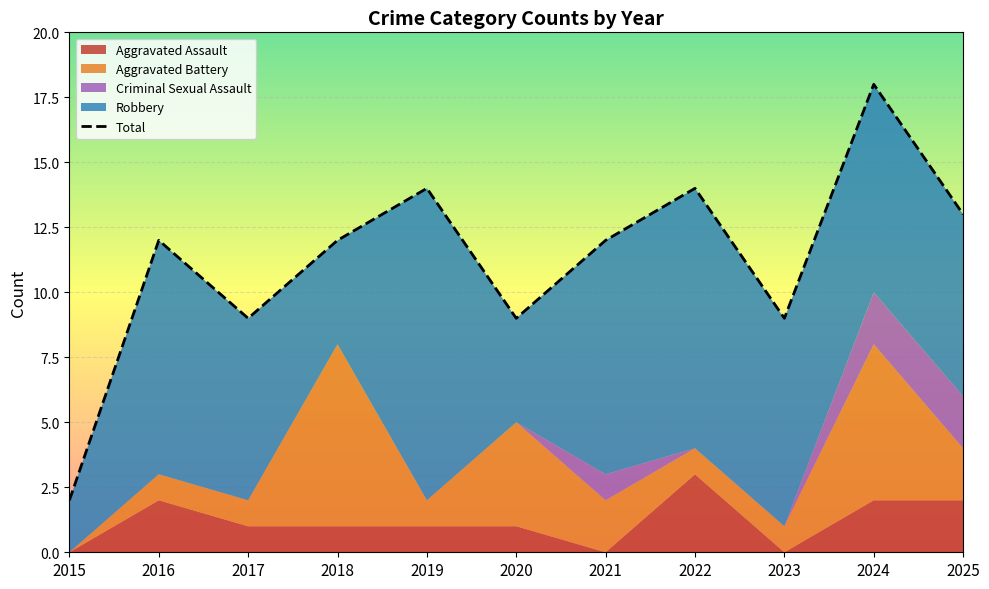

The chart shows a value of 9 at 2020. True or false?

True